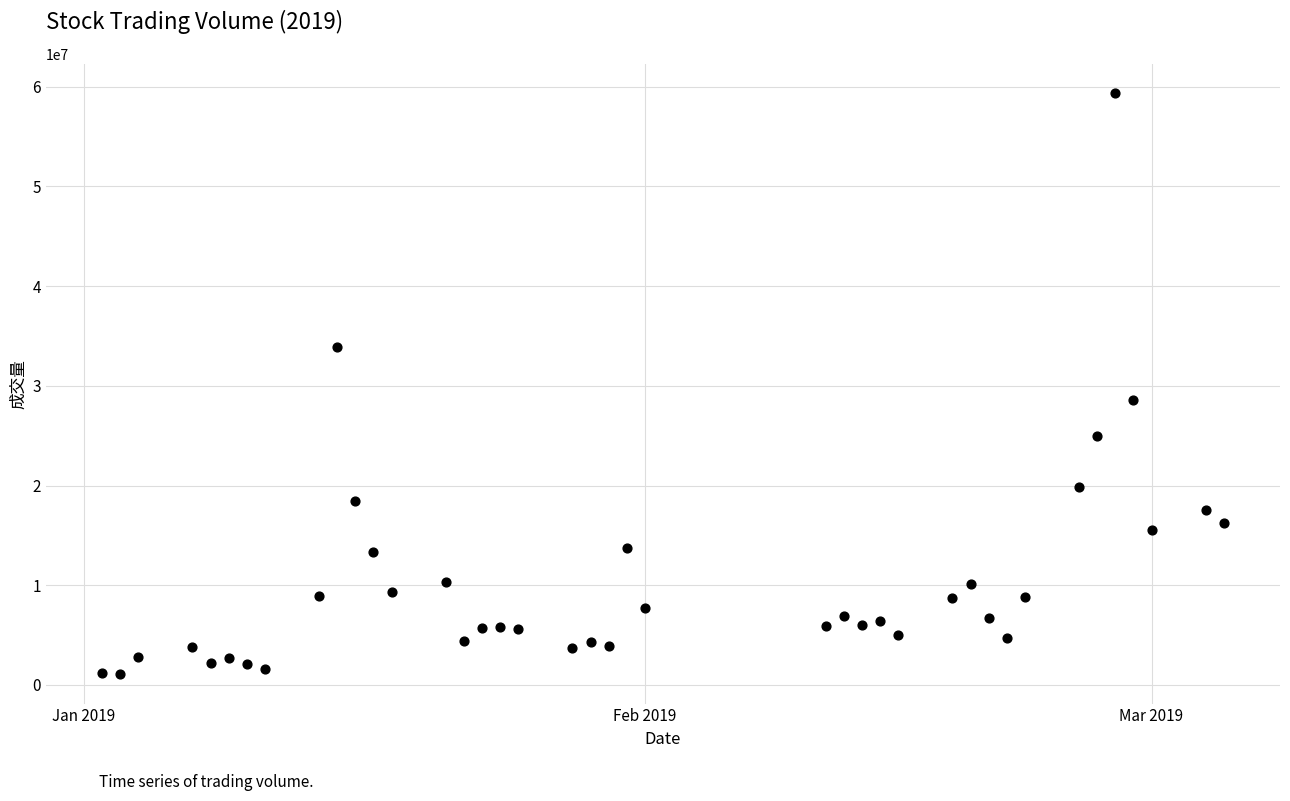

What is the range of Y values (max minus min)?

58338028